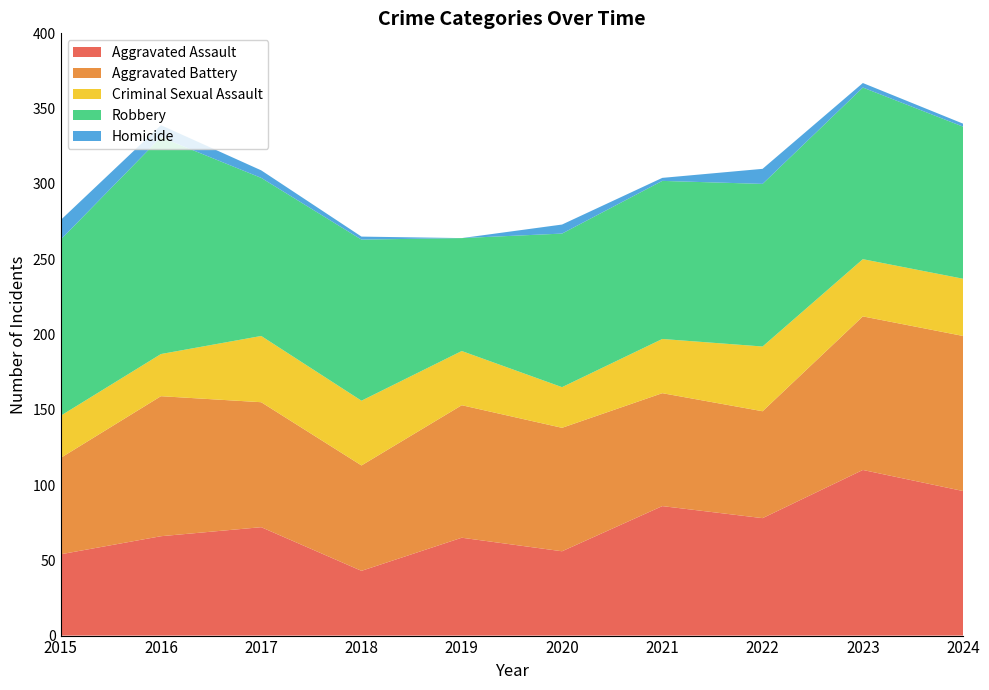

Reading left to right, transcribe all the data shown in this chart.

Aggravated Assault: 2015=54	2016=66	2017=72	2018=43	2019=65	2020=56	2021=86	2022=78	2023=110	2024=96
Aggravated Battery: 2015=64	2016=93	2017=83	2018=70	2019=88	2020=82	2021=75	2022=71	2023=102	2024=103
Criminal Sexual Assault: 2015=28	2016=28	2017=44	2018=43	2019=36	2020=27	2021=36	2022=43	2023=38	2024=38
Robbery: 2015=117	2016=144	2017=105	2018=107	2019=75	2020=102	2021=105	2022=108	2023=114	2024=101
Homicide: 2015=13	2016=8	2017=5	2018=2	2019=0	2020=6	2021=2	2022=10	2023=3	2024=2